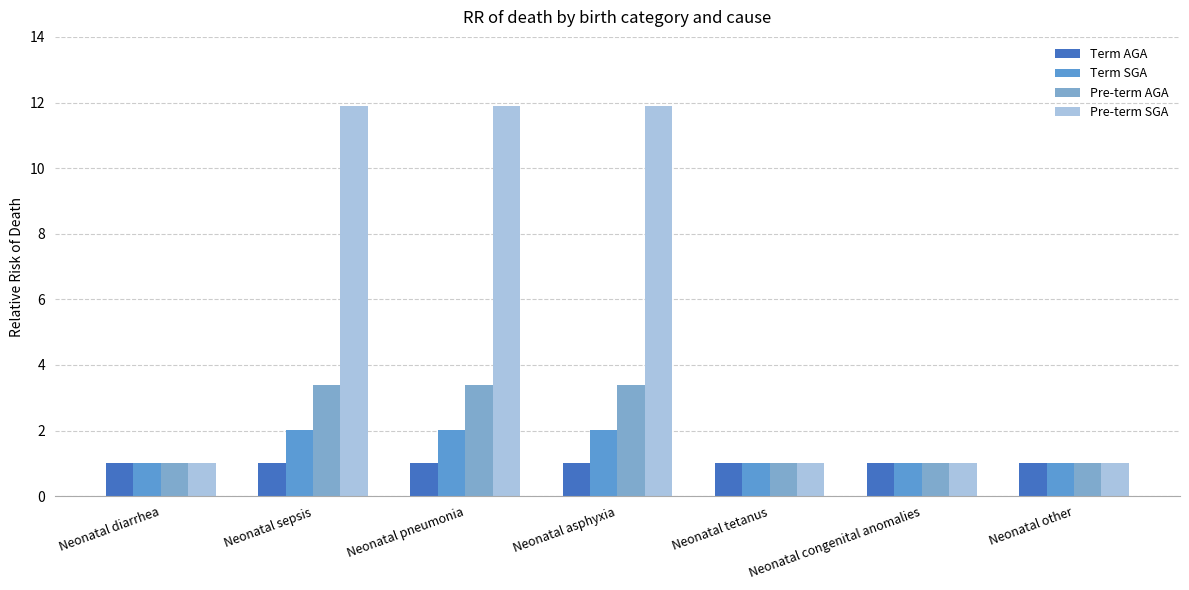

What position from the right is Neonatal other?

1